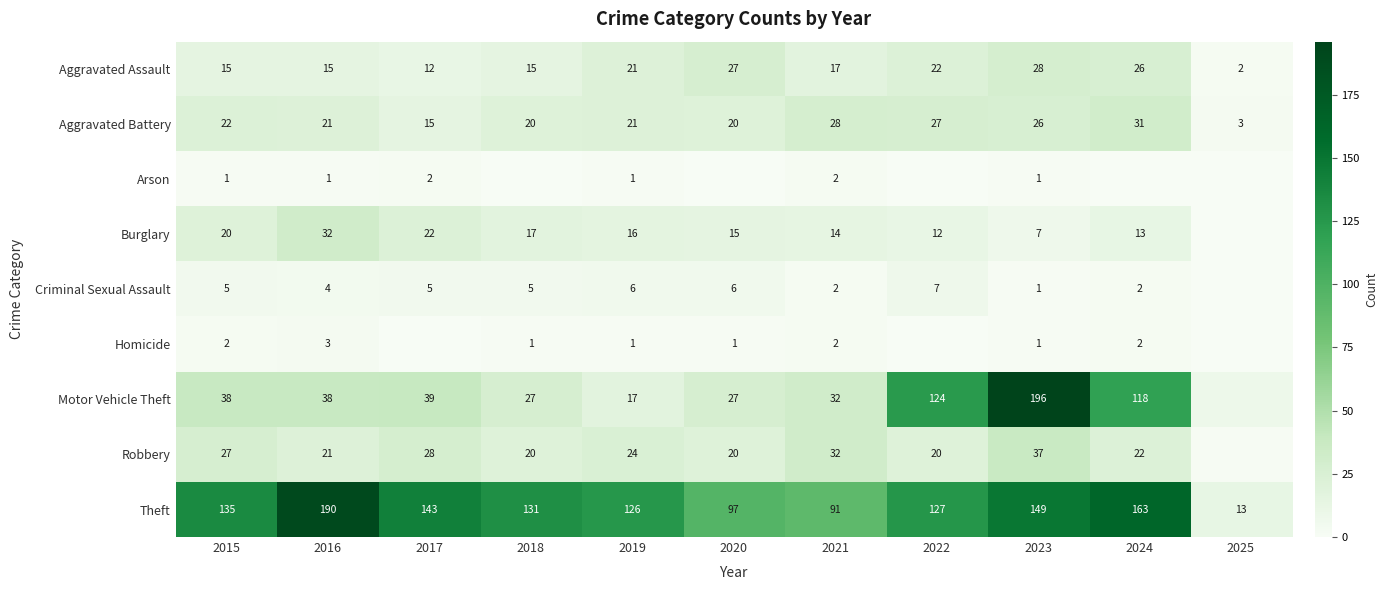

What is the spread (max minus min) of values at 2015?

134